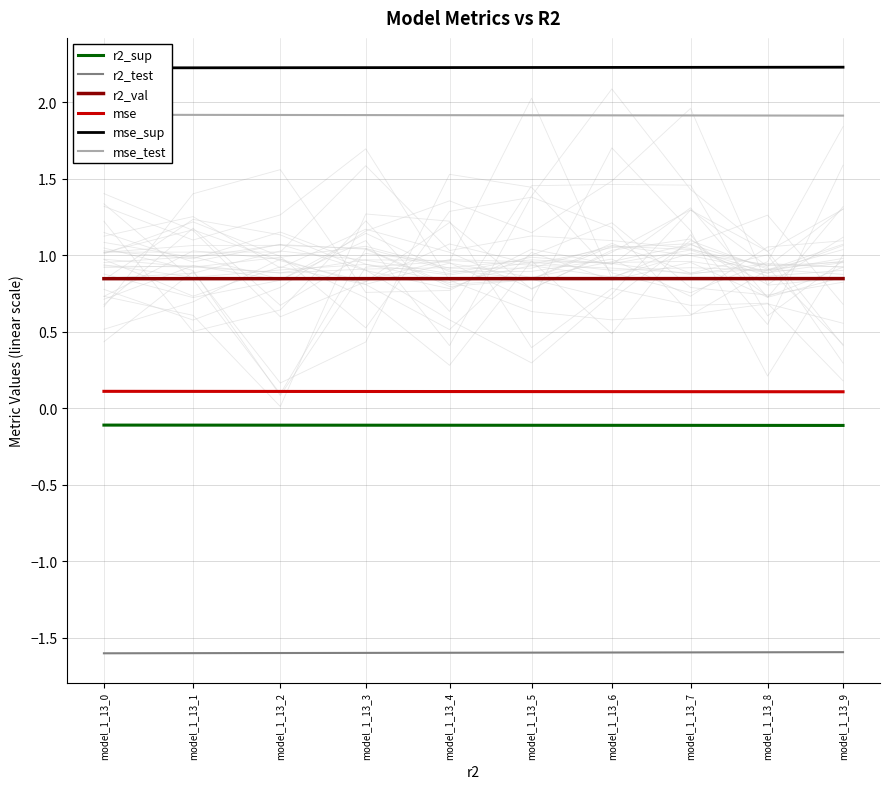

Reading left to right, extract all data points from this chart.

r2_sup: -0.1	-0.1	-0.1	-0.1	-0.1	-0.1	-0.1	-0.1	-0.1	-0.1
r2_test: -1.6	-1.6	-1.6	-1.6	-1.6	-1.6	-1.6	-1.6	-1.6	-1.6
r2_val: 0.8	0.8	0.8	0.8	0.8	0.8	0.8	0.8	0.8	0.8
mse: 0.1	0.1	0.1	0.1	0.1	0.1	0.1	0.1	0.1	0.1
mse_sup: 2.2	2.2	2.2	2.2	2.2	2.2	2.2	2.2	2.2	2.2
mse_test: 1.9	1.9	1.9	1.9	1.9	1.9	1.9	1.9	1.9	1.9